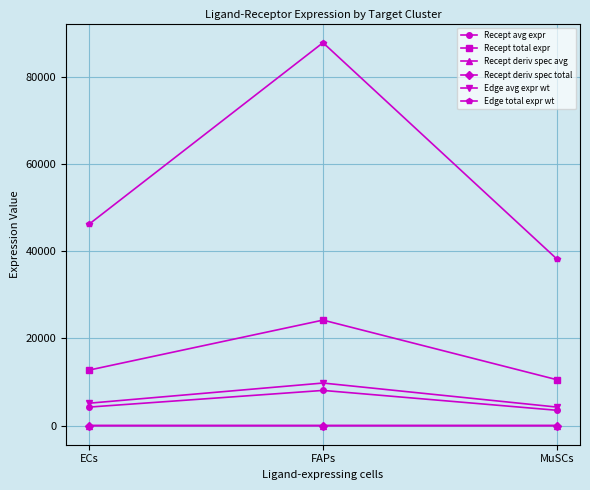

Rank the series by their maximum value, from lowest to highest.

Recept deriv spec avg, Recept deriv spec total, Recept avg expr, Edge avg expr wt, Recept total expr, Edge total expr wt